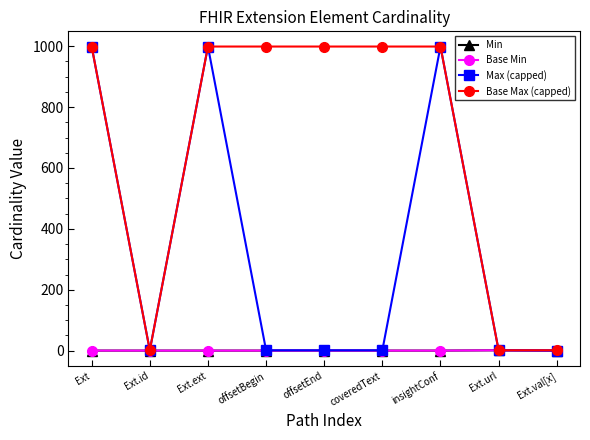

How many lines are shown in the chart?

4